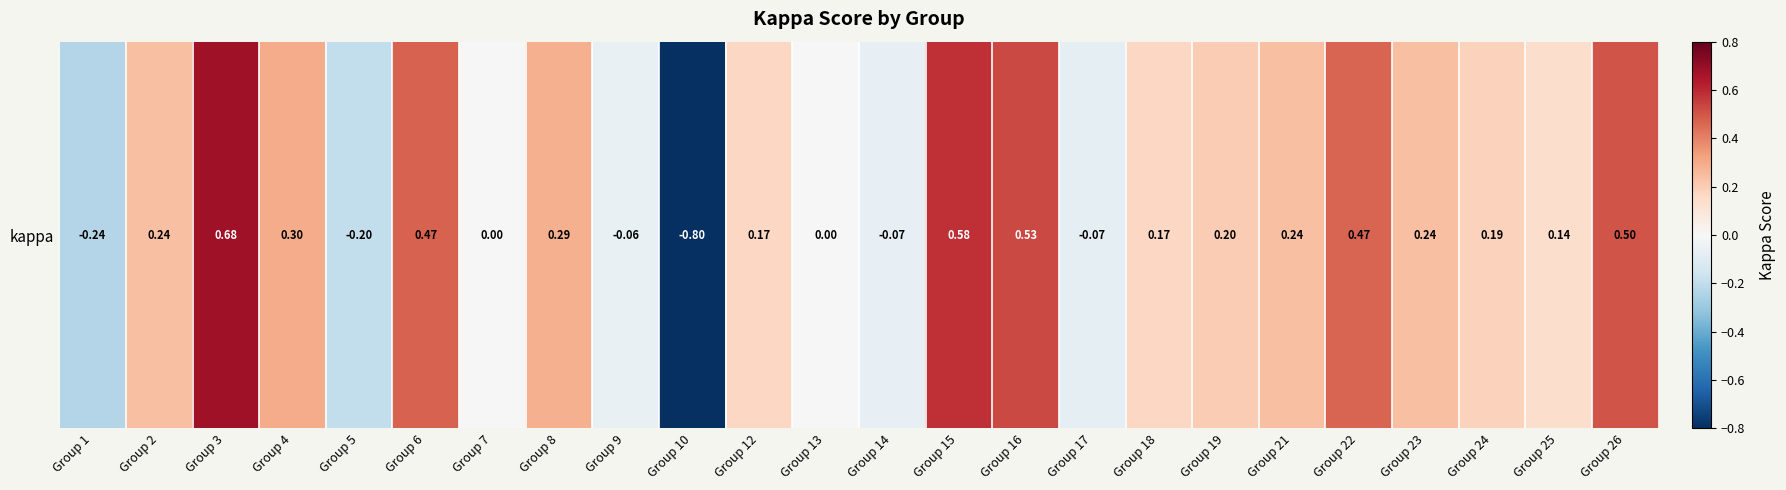

Reading left to right, transcribe all the data shown in this chart.

Group 1=-0.2	Group 2=0.2	Group 3=0.7	Group 4=0.3	Group 5=-0.2	Group 6=0.5	Group 7=0.0	Group 8=0.3	Group 9=-0.1	Group 10=-0.8	Group 12=0.2	Group 13=0.0	Group 14=-0.1	Group 15=0.6	Group 16=0.5	Group 17=-0.1	Group 18=0.2	Group 19=0.2	Group 21=0.2	Group 22=0.5	Group 23=0.2	Group 24=0.2	Group 25=0.1	Group 26=0.5